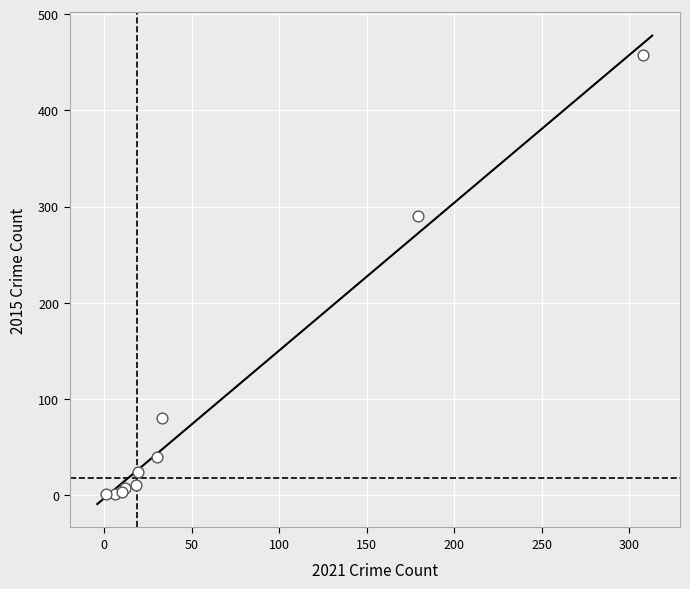

What Y value in the scatter plot is closest to 229?

290